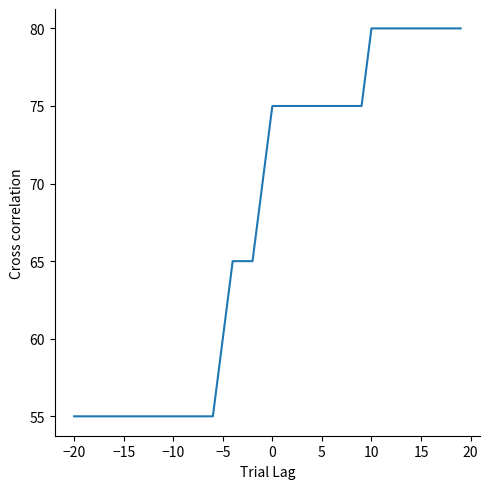

What is the greatest value displayed?

80